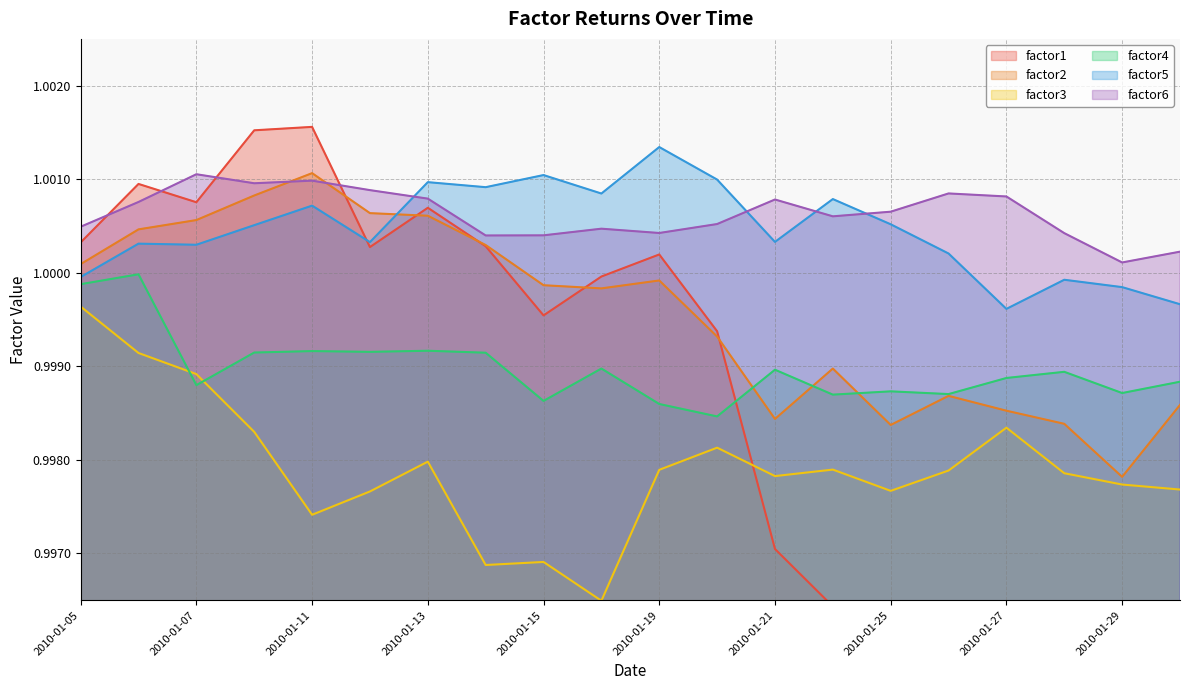

List the series in order of their peak value, highest first.

factor1, factor5, factor2, factor6, factor4, factor3